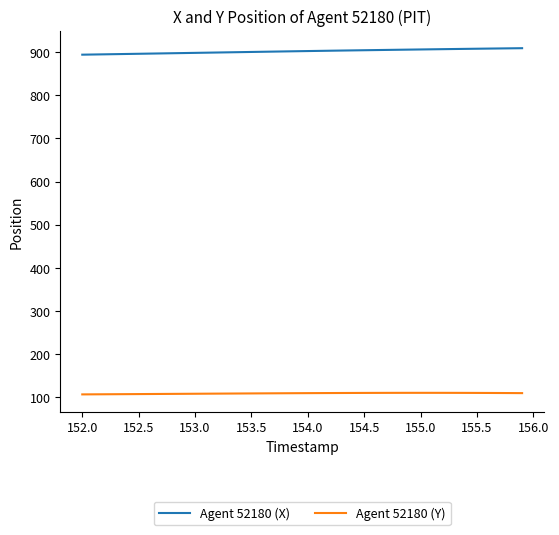

What is the minimum value for Agent 52180 (Y)?

106.5